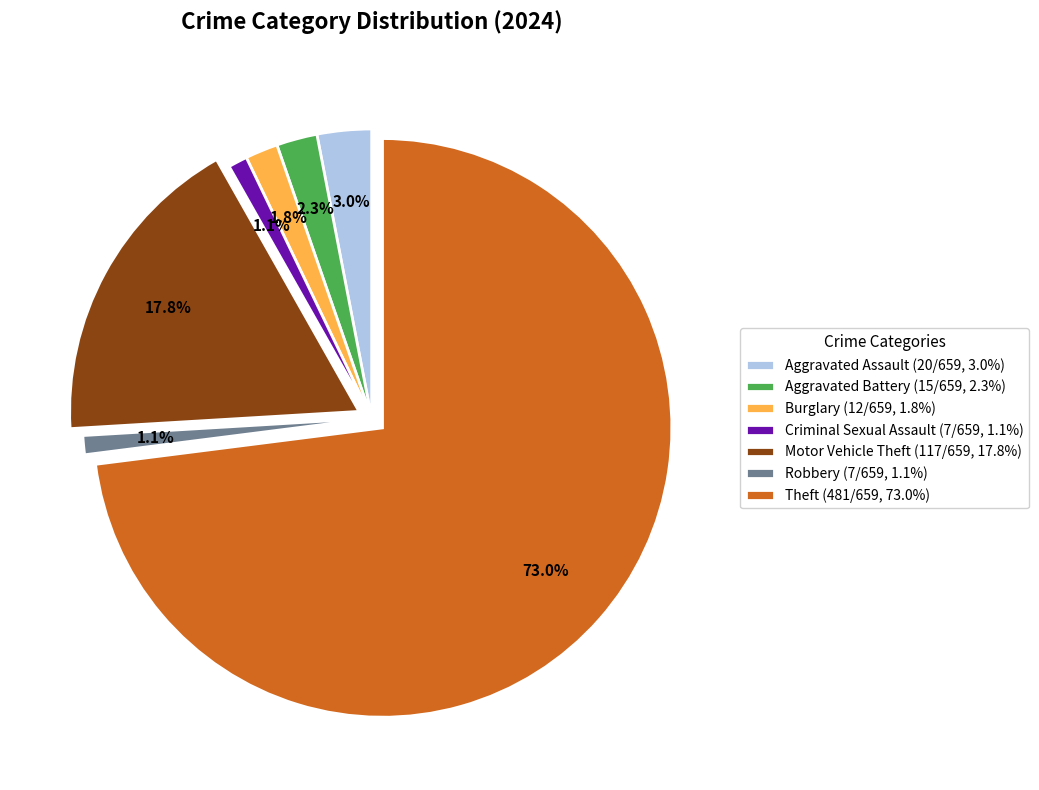

Count the number of slices in the pie.

7